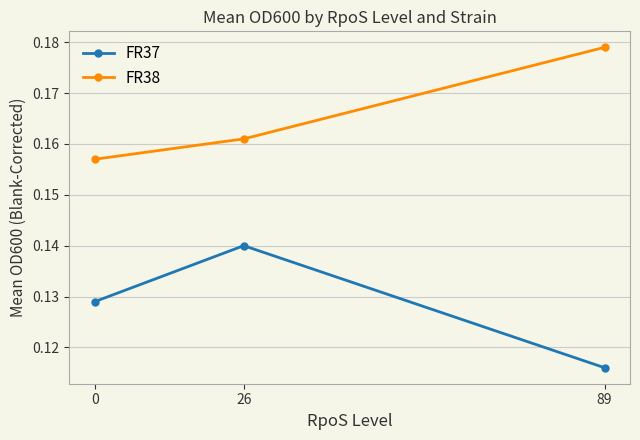

Where is FR37 nearest to the value 0?

89